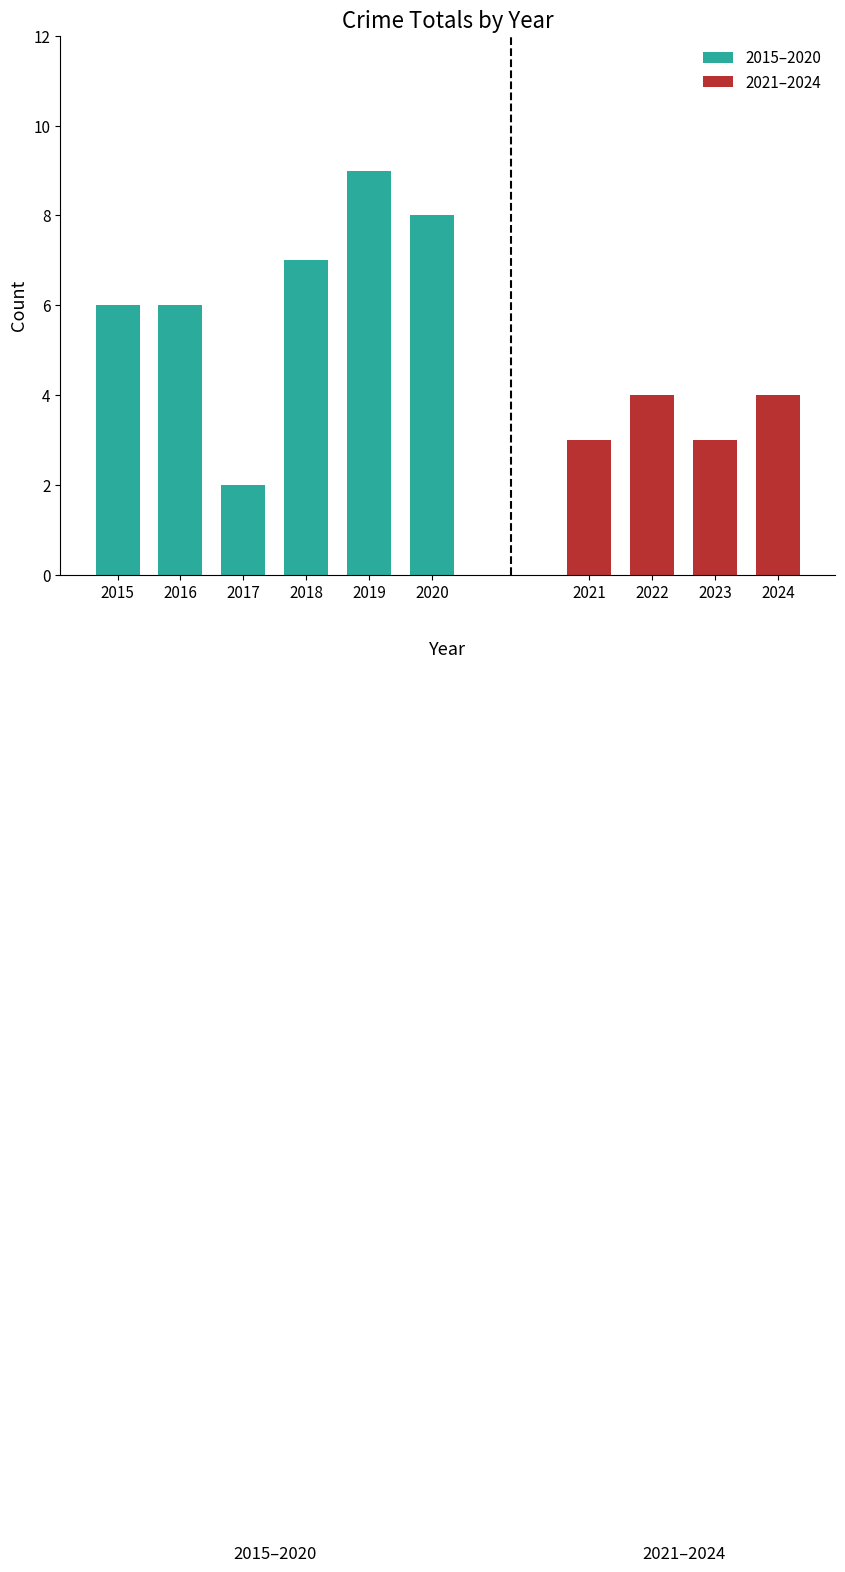

What is the highest value of the 2015–2020 series?

9